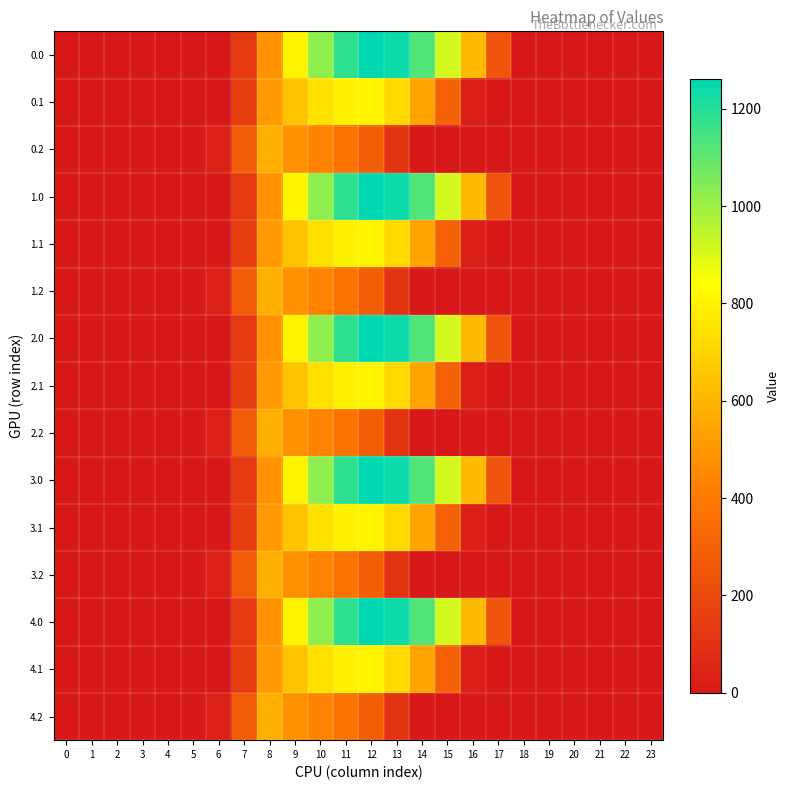

List the series in order of their peak value, lowest first.

0.2, 1.2, 2.2, 3.2, 4.2, 0.1, 1.1, 2.1, 3.1, 4.1, 0.0, 1.0, 2.0, 3.0, 4.0